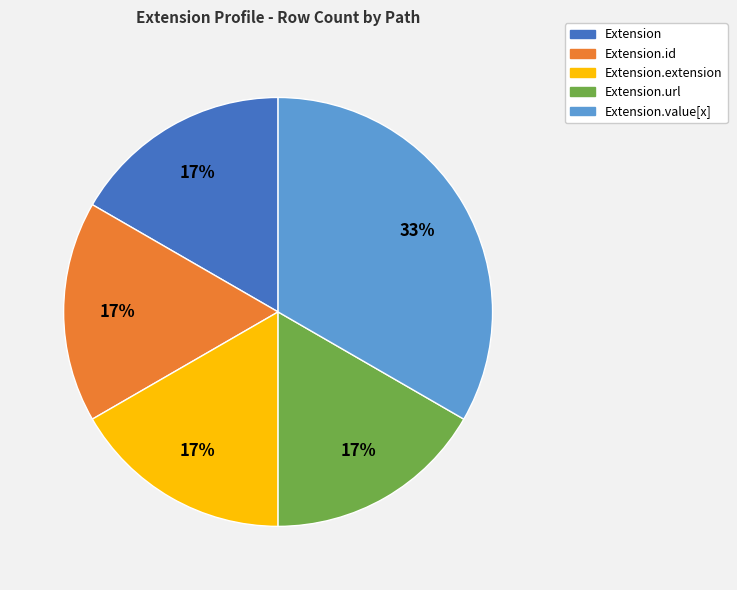

What is the ratio of the value at Extension.extension to the value at Extension?

1.0